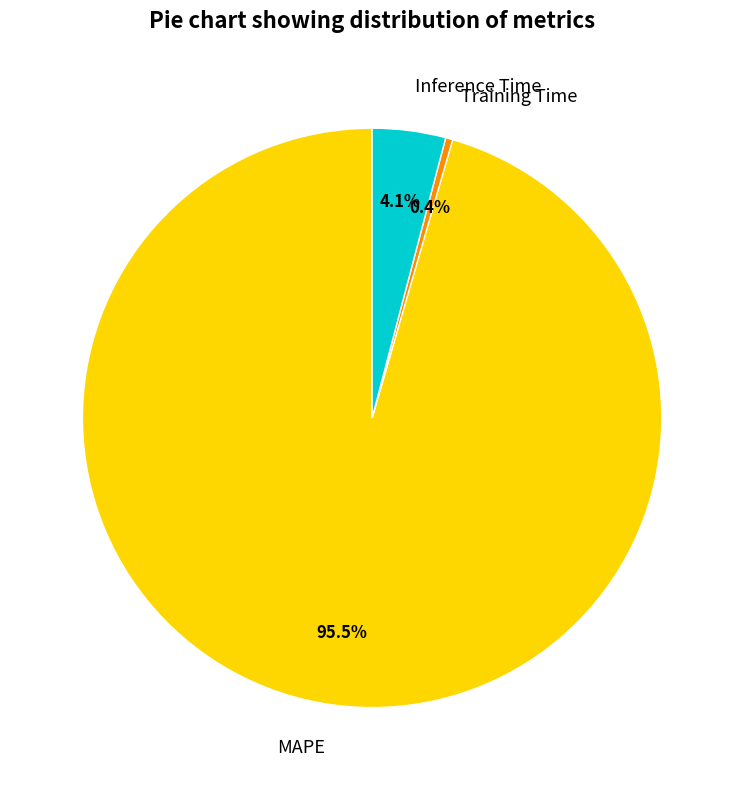

Which has a higher value, Inference Time or Training Time?

Inference Time